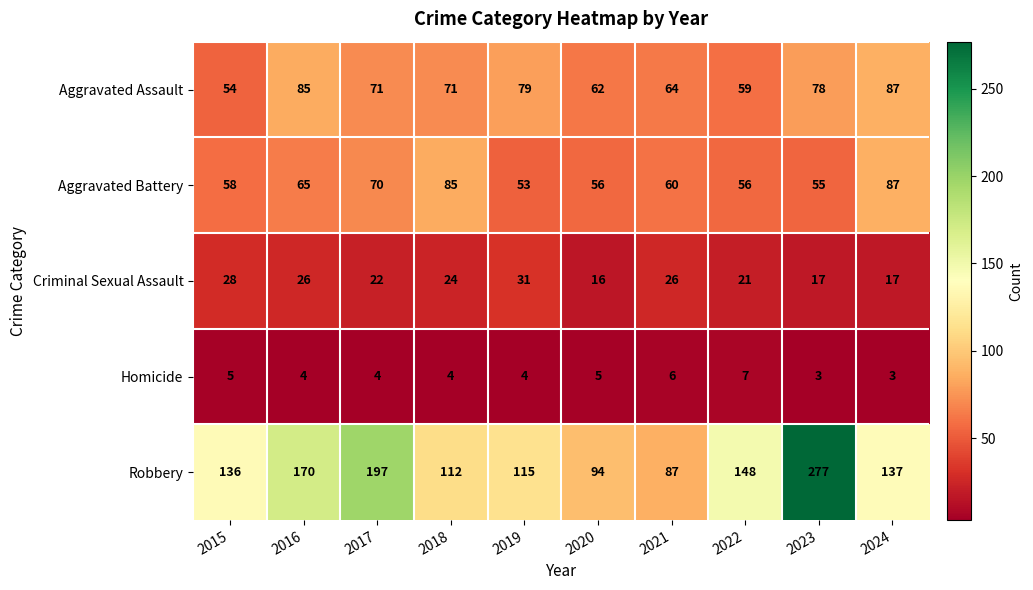

True or false: Robbery has a value of 126 at 2021.

False